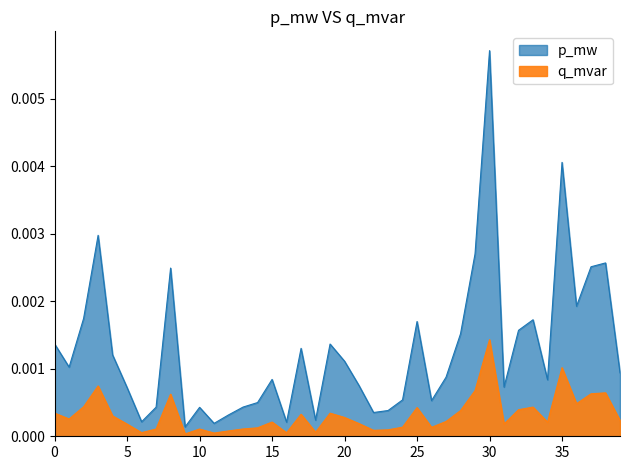

True or false: p_mw and q_mvar cross at least once.

False